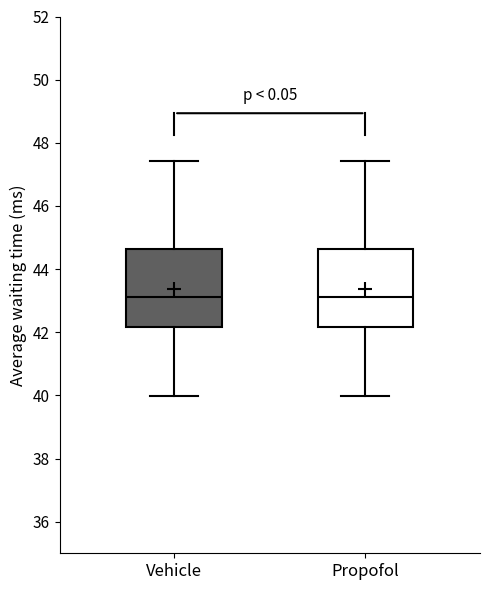

Reading left to right, transcribe this box plot: for each box, give where its median line is, the range the box spans, and where its two whiskers end, as read against the y-axis. The values are not printed on the chart, so give them approximately, as read against the axis.

Vehicle: median 43.2, box 42.2 to 44.6, whiskers 40.0 to 47.4
Propofol: median 43.2, box 42.2 to 44.6, whiskers 40.0 to 47.4